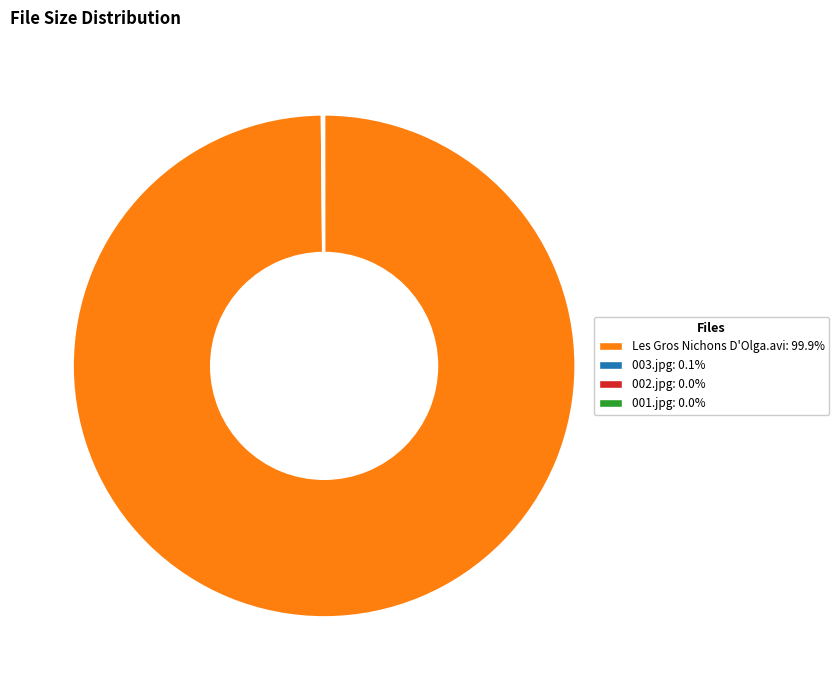

Is there any slice that represents more than half of the pie?

Yes